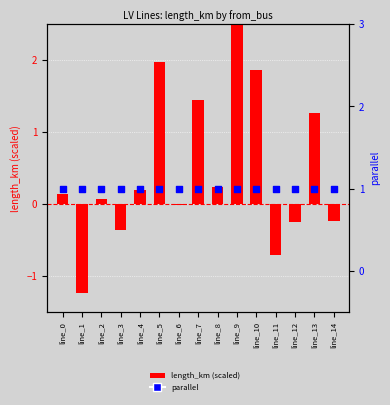

Which series has the largest total across all categories?

parallel